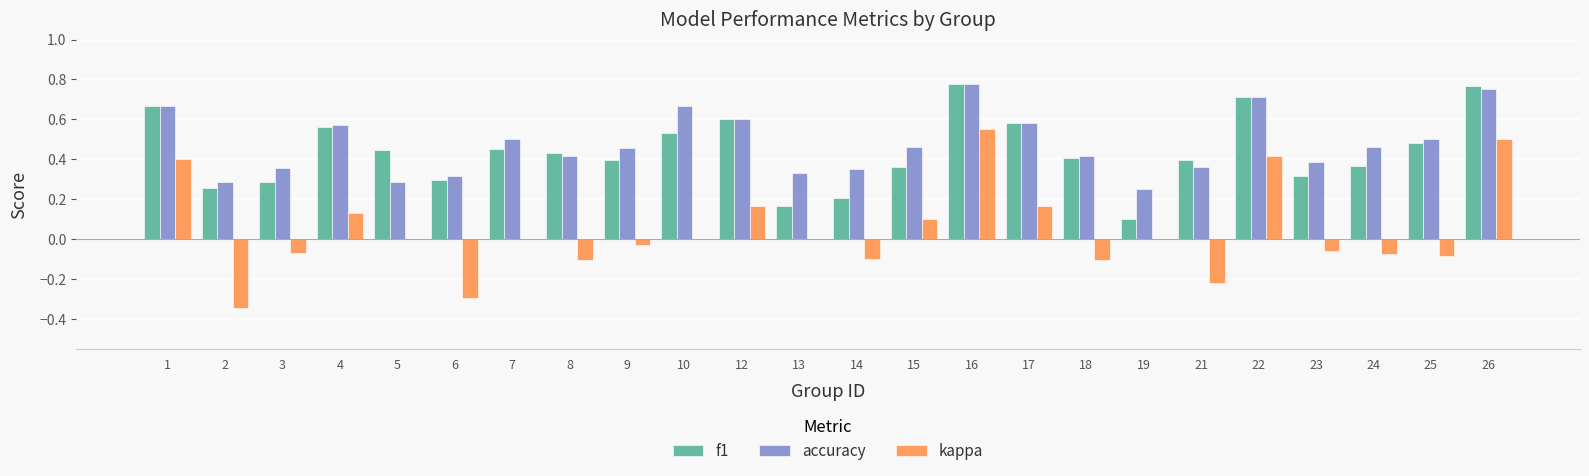

Which series changed the most between 5 and 19?

f1